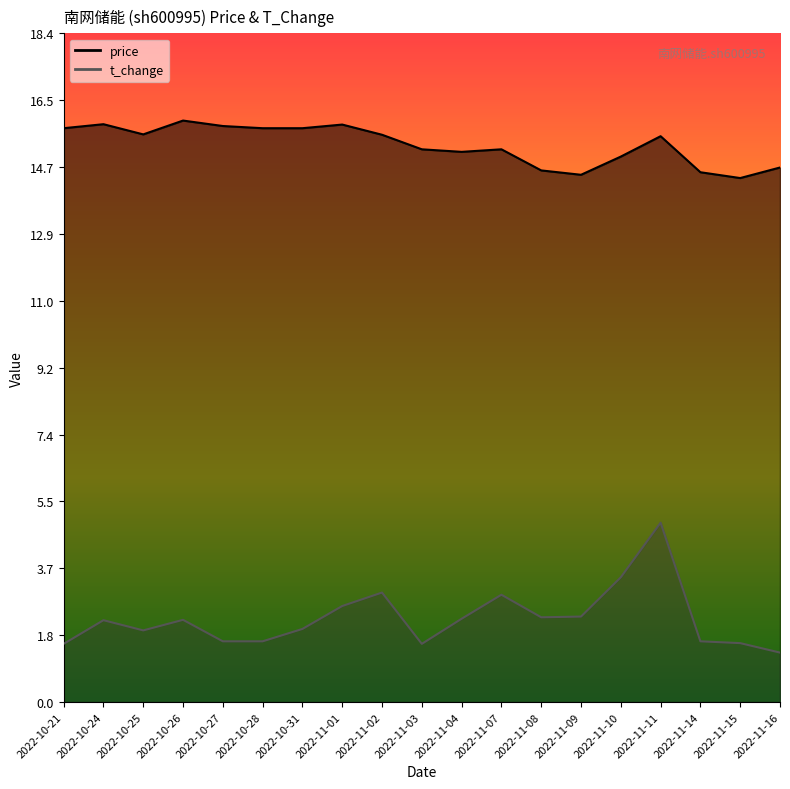

What is the label of the 8th point from the left?

2022-11-01